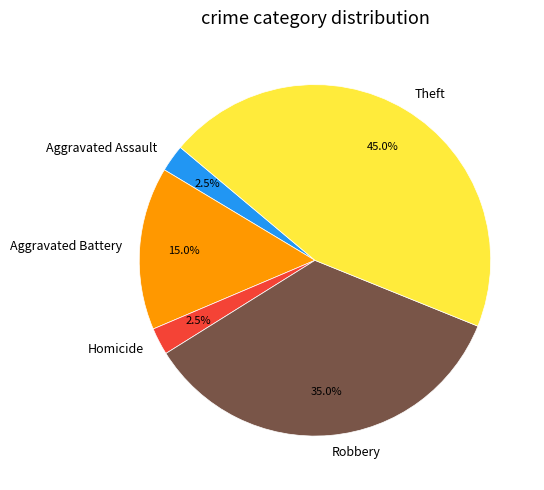

What percentage is NOT represented by Theft?

55.0%